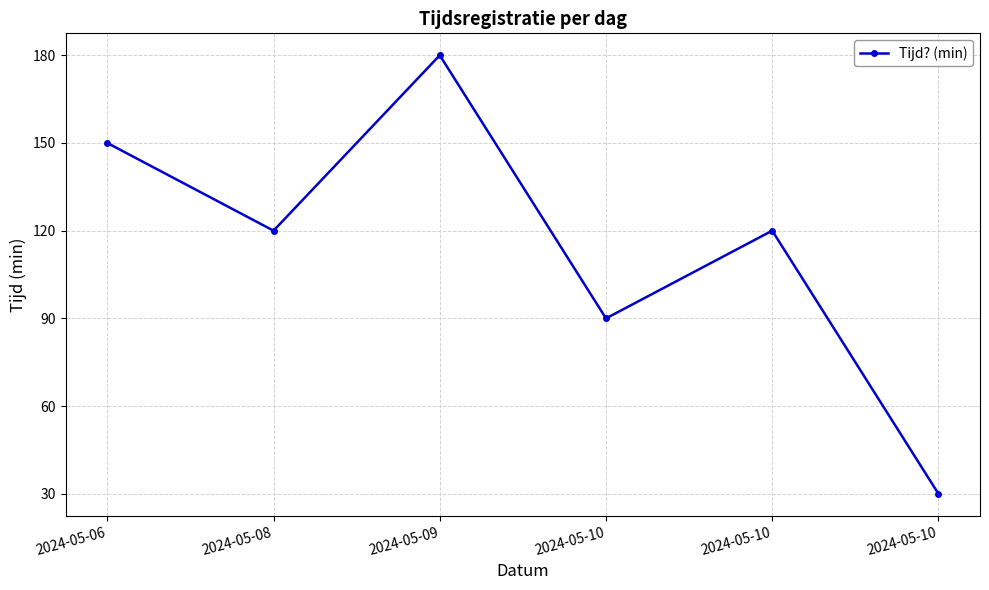

Approximately how many times larger is the value at 2024-05-10 compared to 2024-05-10?

0.8